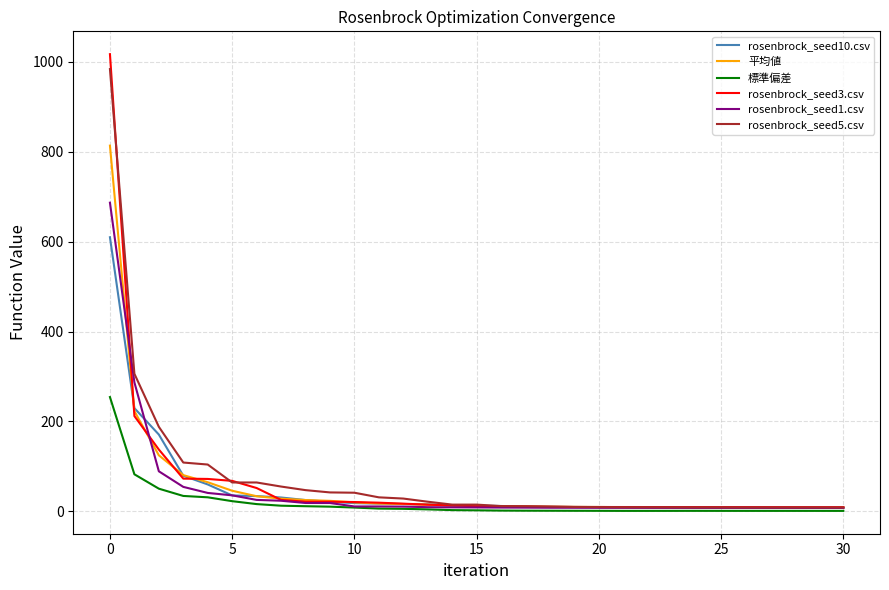

Which series has the widest spread of values?

rosenbrock_seed3.csv